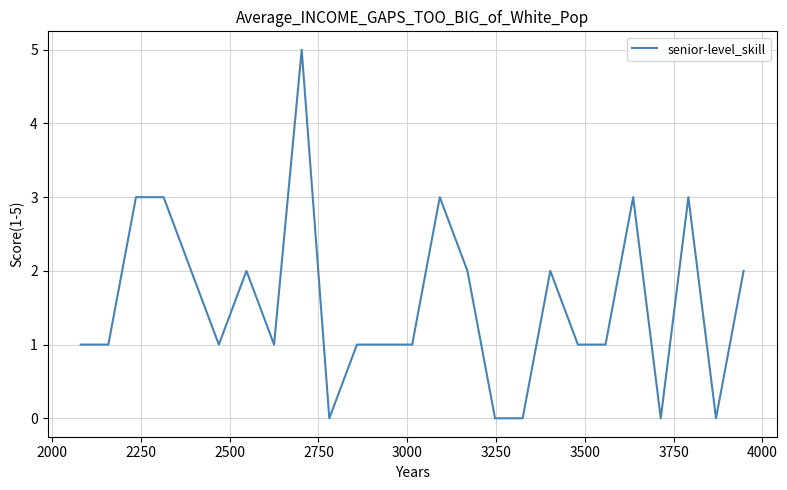

What is the maximum value shown in the chart?

5